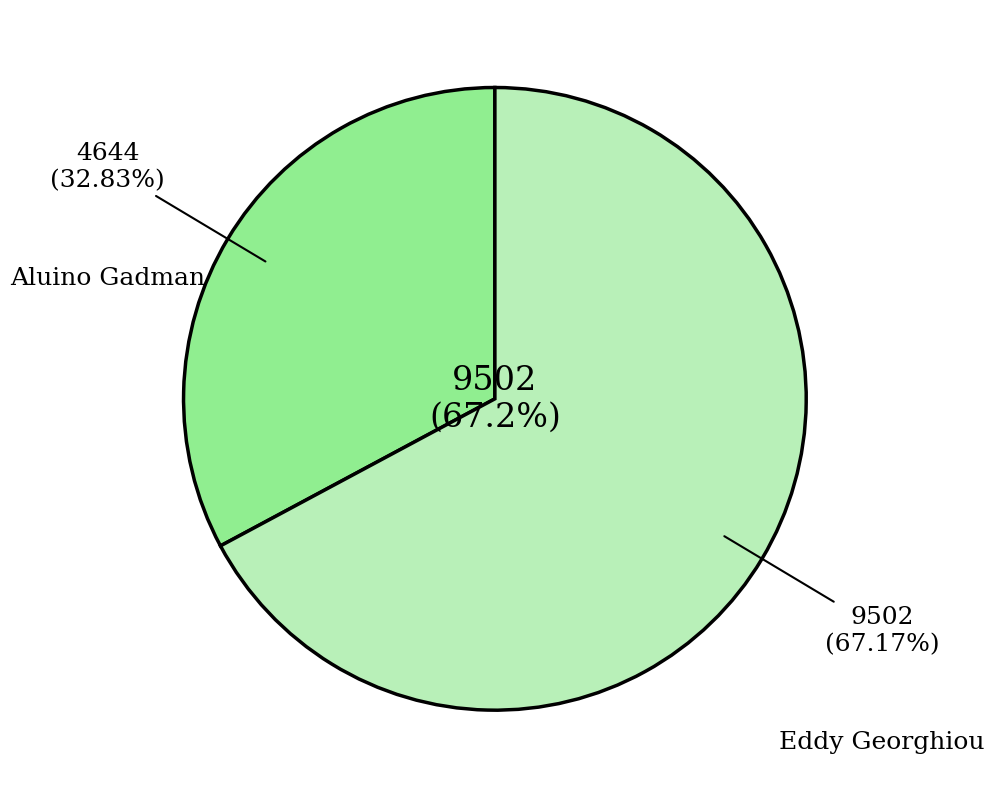

To the nearest percent, what is the difference between the Eddy Georghiou and Aluino Gadman slice percentages?

34%